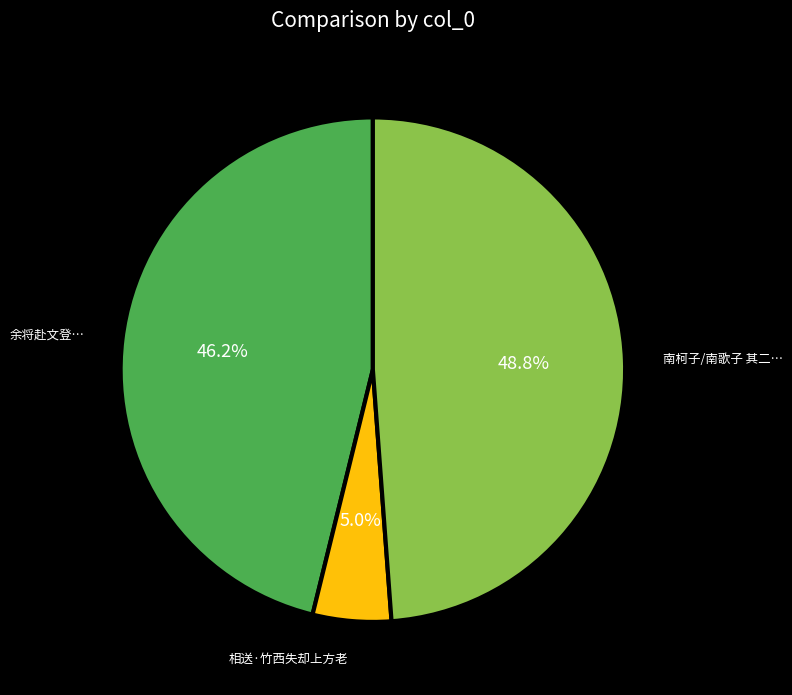

Is there any slice that represents more than half of the pie?

No